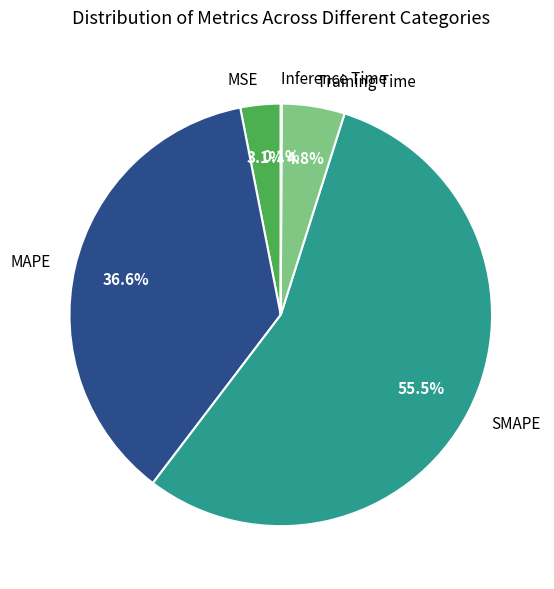

Combined, do Training Time and MSE account for over 50%?

No